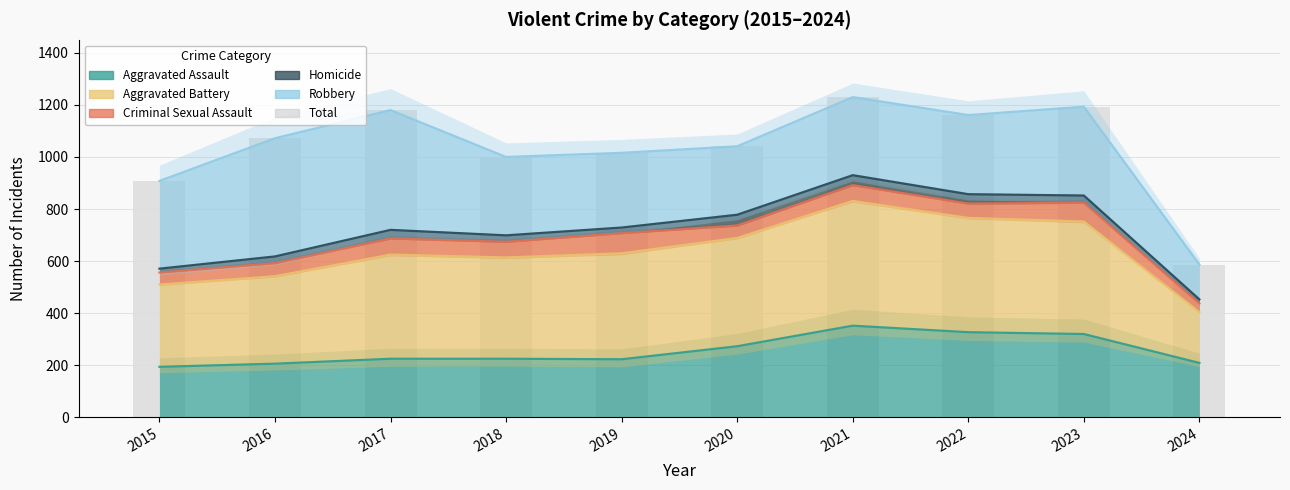

Count the number of data series in this chart.

6